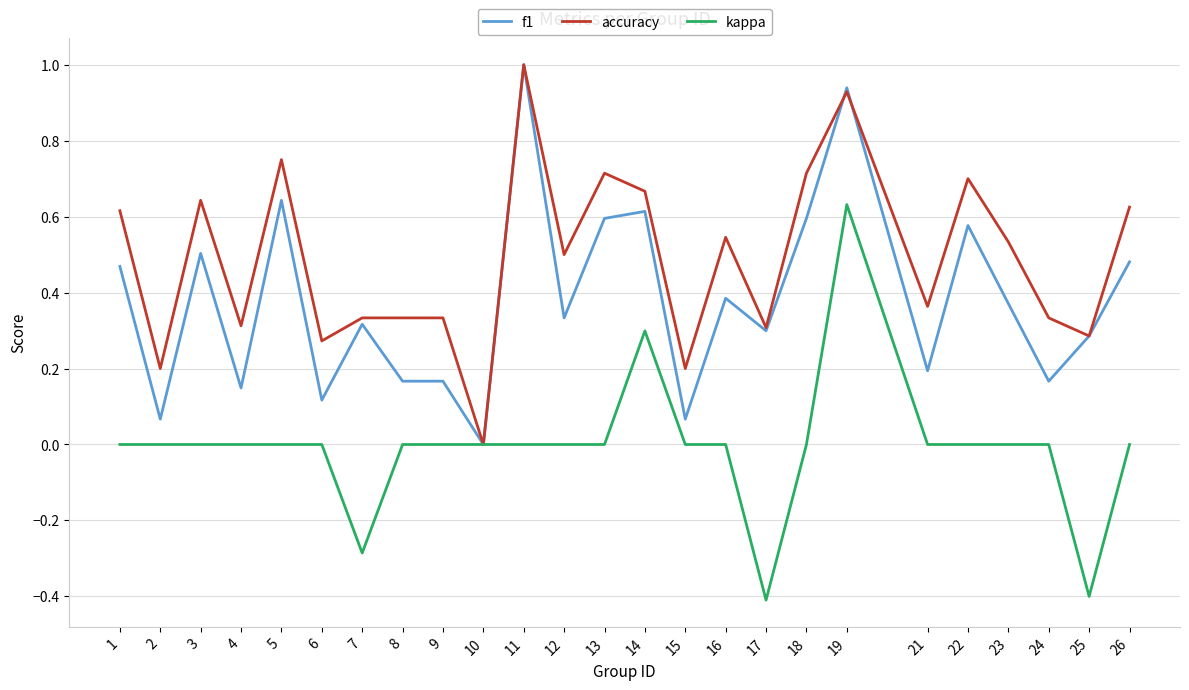

How many series are shown in this chart?

3